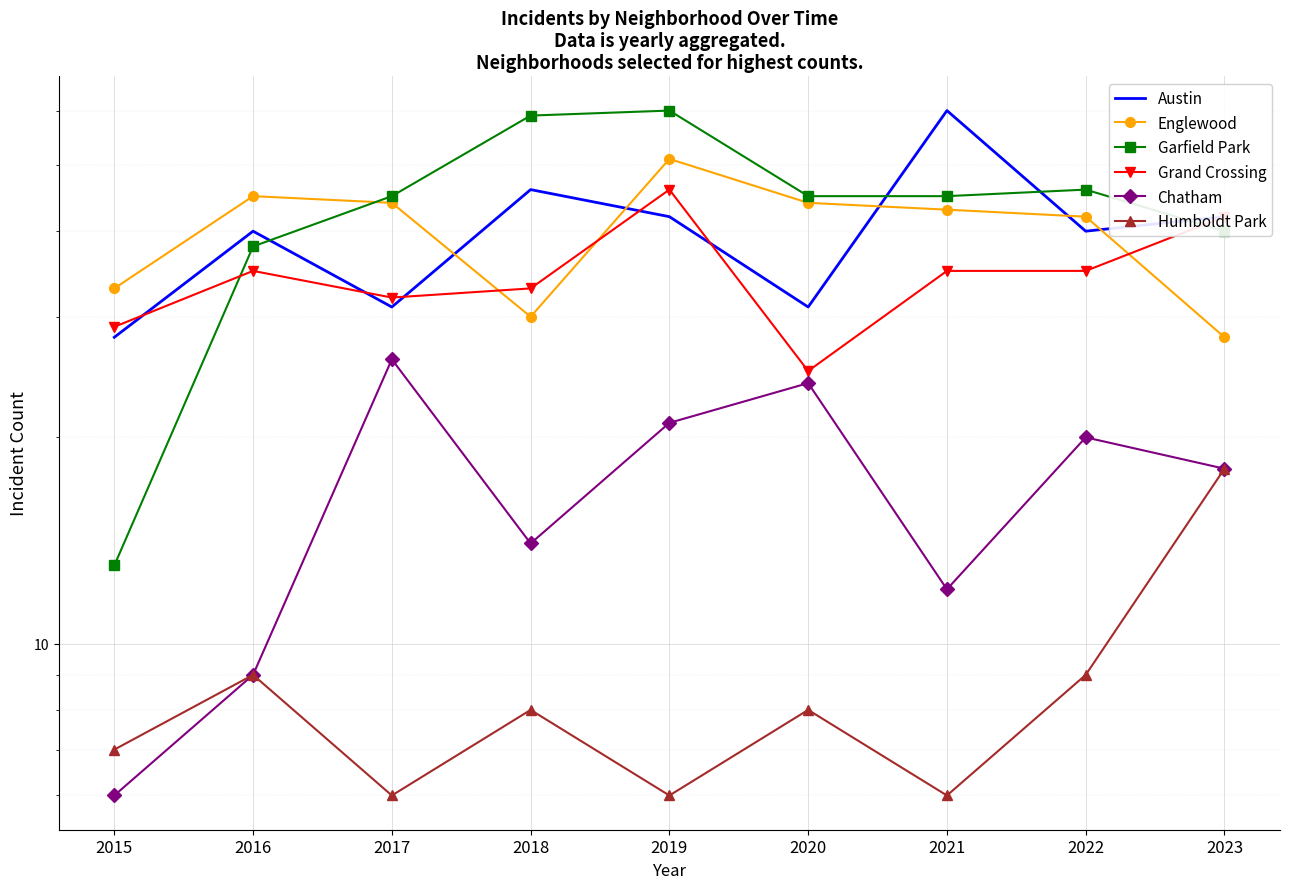

Where is Garfield Park nearest to the value 36?

2016